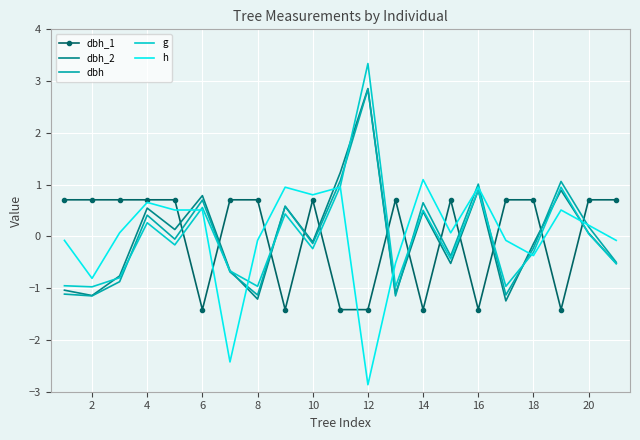

Which series has the largest range (max minus min)?

g